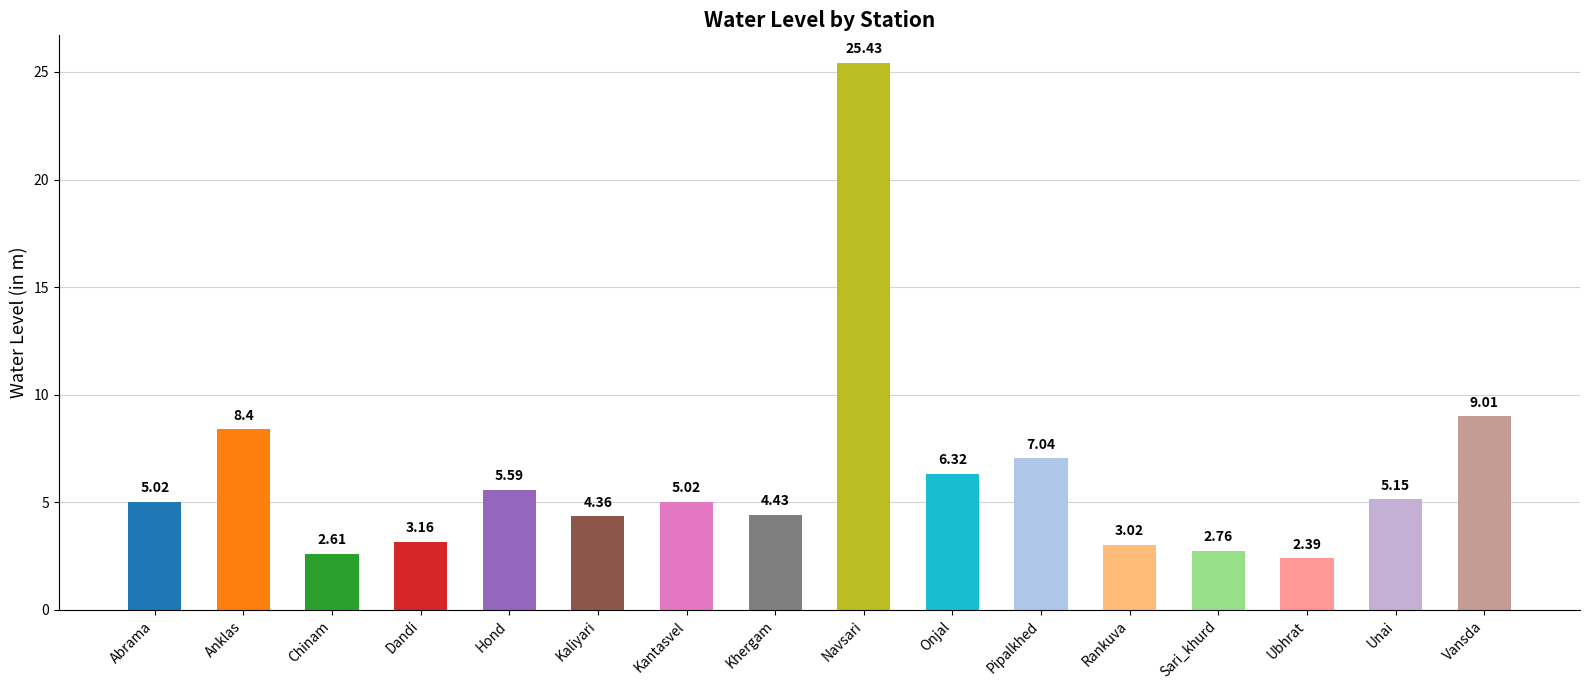

What is the sum of the values at Dandi and Onjal?

9.5